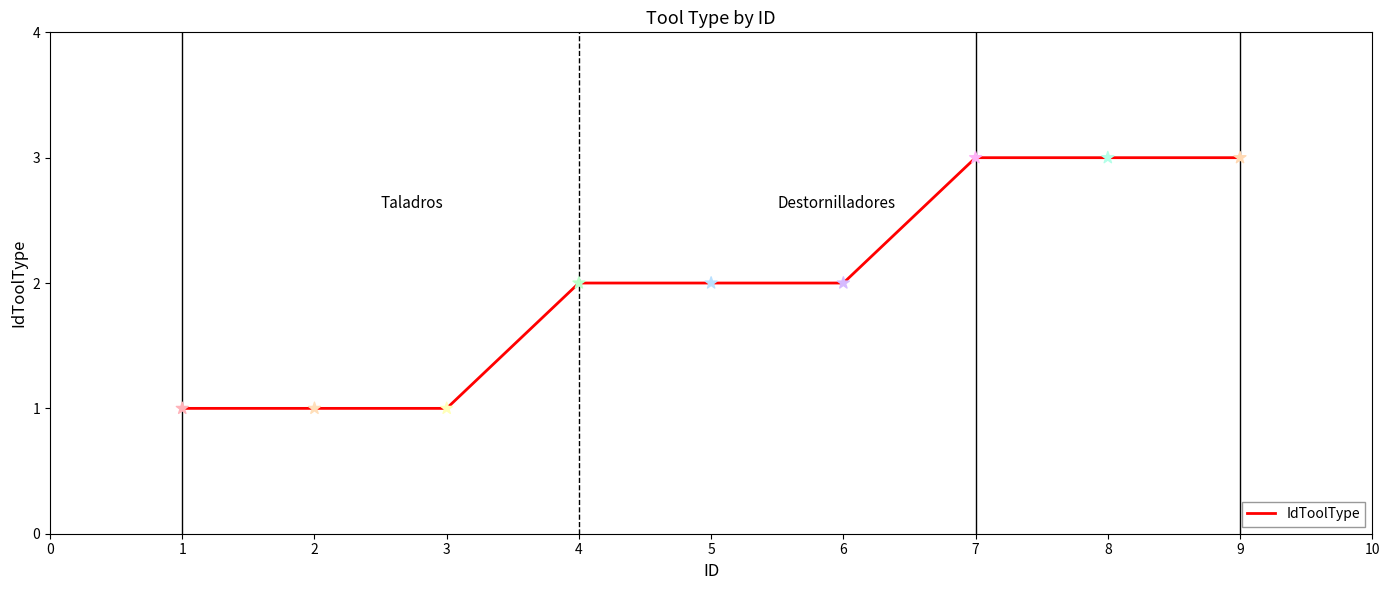

What is the ratio of the value at 1 to the value at 6?

0.5